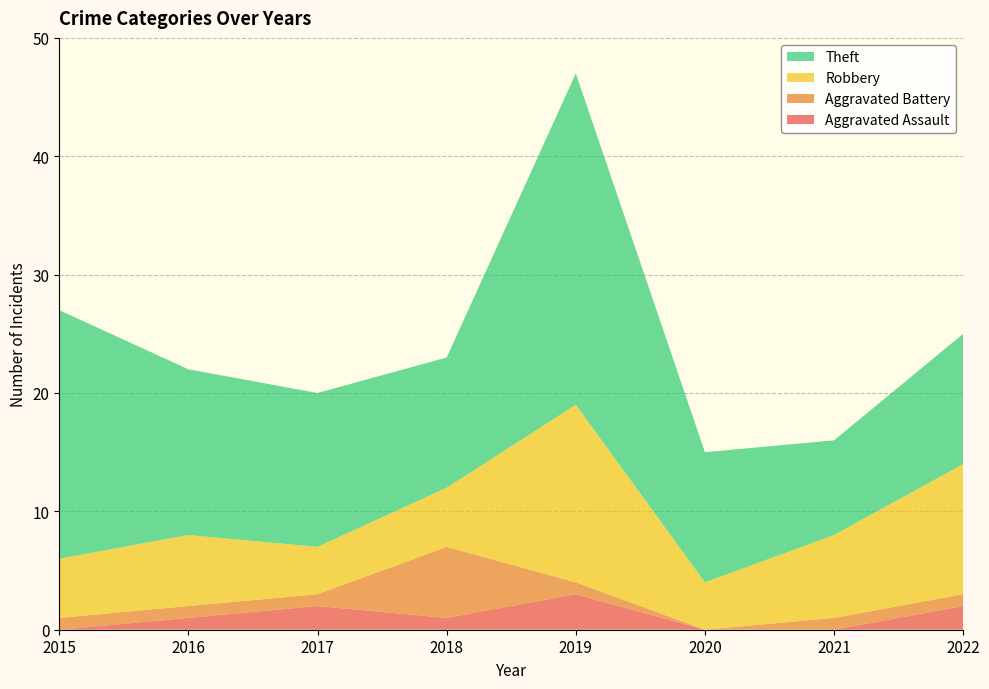

Reading right to left, what are all the values shown in this chart?

Aggravated Assault: 2	0	0	3	1	2	1	0
Aggravated Battery: 1	1	0	1	6	1	1	1
Robbery: 11	7	4	15	5	4	6	5
Theft: 11	8	11	28	11	13	14	21